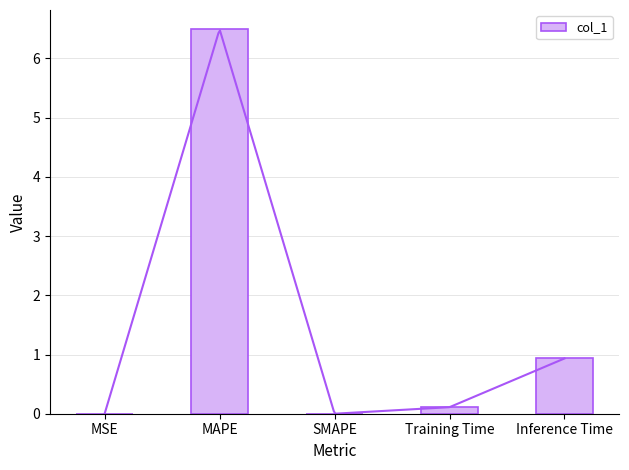

What is the sum of the values at Inference Time and Training Time?

1.0